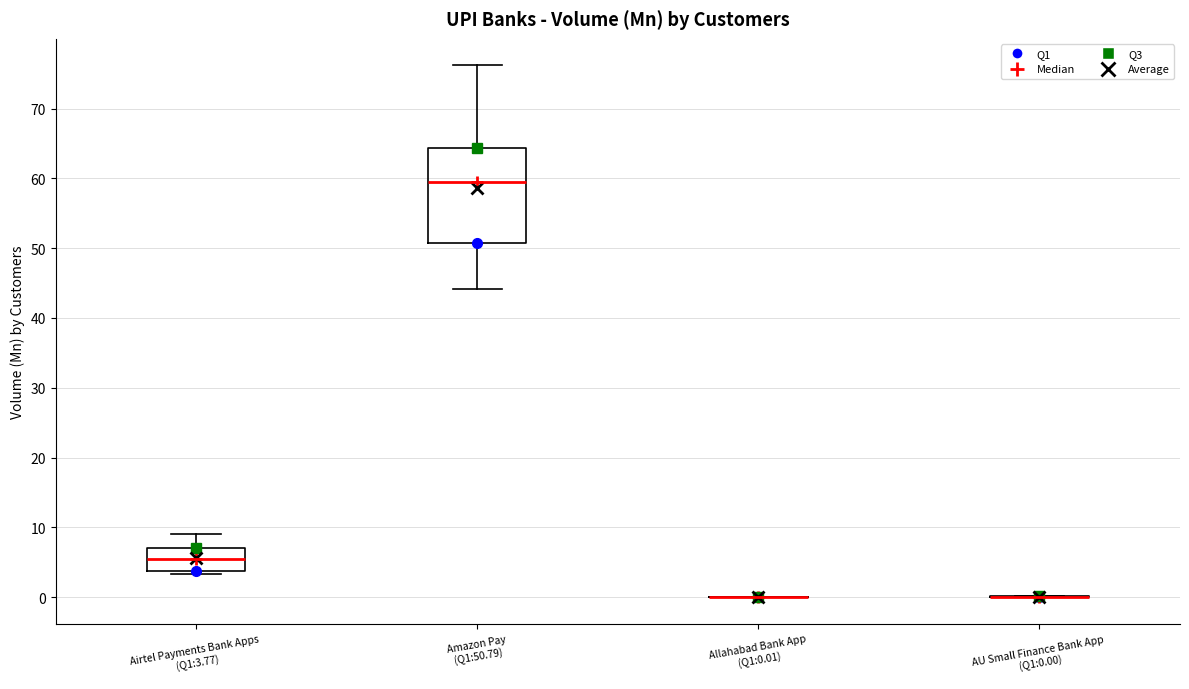

Which box is the tallest, from its lower edge to its upper edge?

Amazon Pay (Q1:50.79)